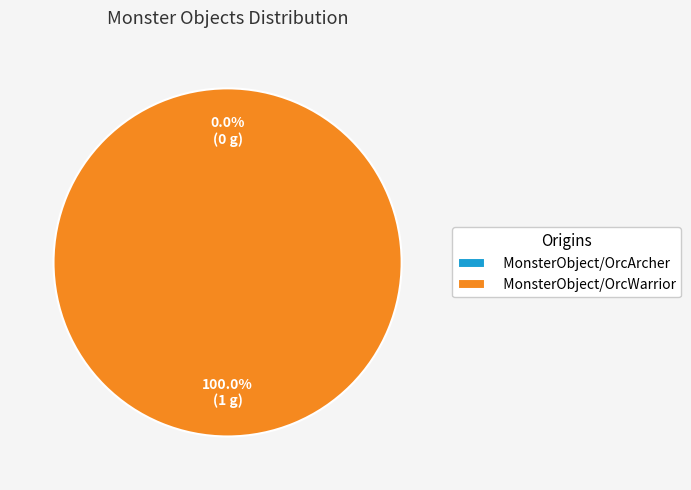

To the nearest percent, what portion does MonsterObject/OrcWarrior represent?

100%